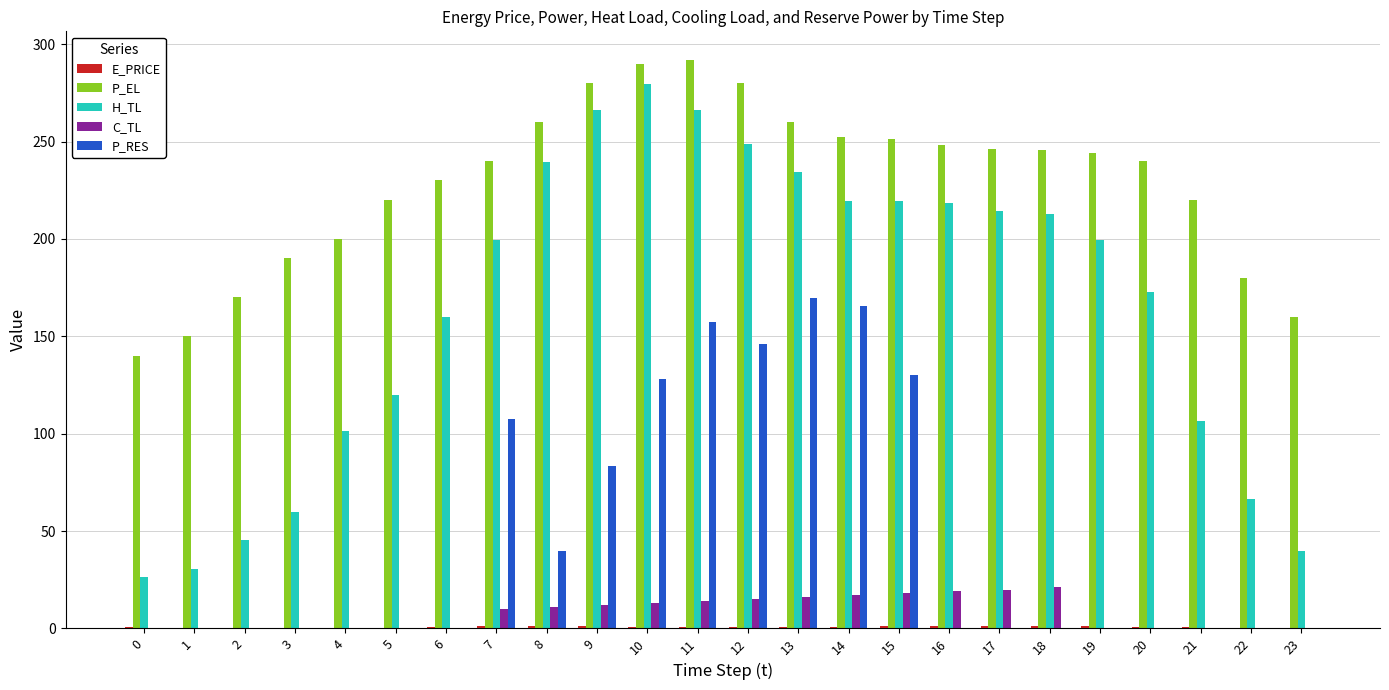

Which series has the largest total across all categories?

P_EL